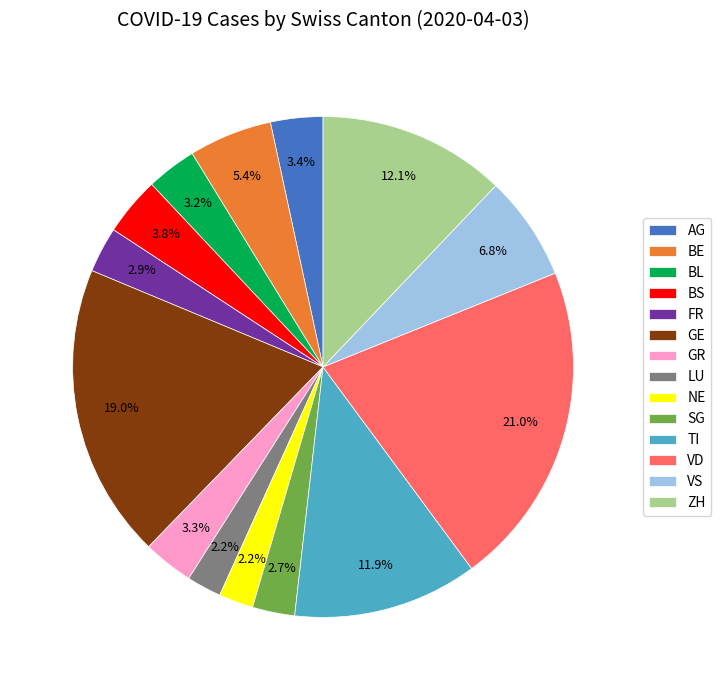

Does any single category account for the majority?

No